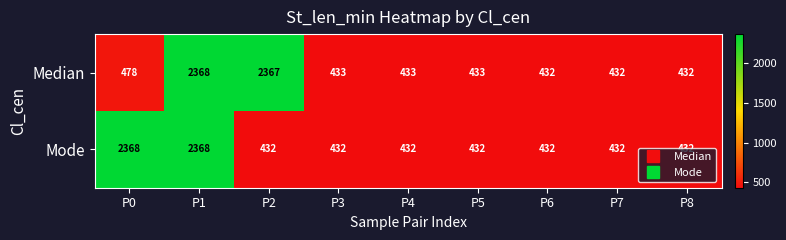

What is the sum of the Median values at P1 and P8?

2800